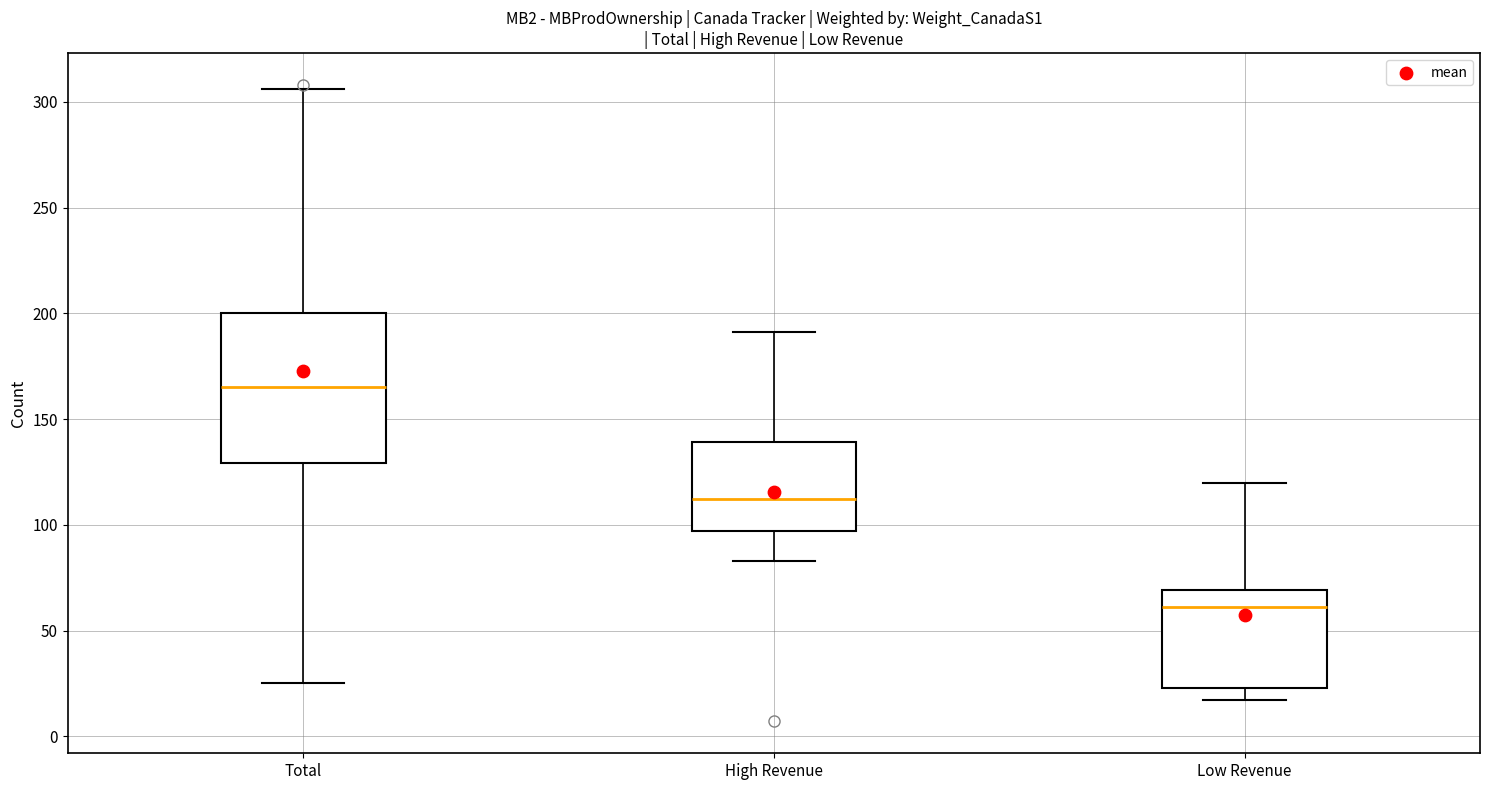

Reading left to right, transcribe this box plot: for each box, give where its median line is, the range the box spans, and where its two whiskers end, as read against the y-axis. The values are not printed on the chart, so give them approximately, as read against the axis.

Total: median 165, box 130 to 200, whiskers 25 to 305
High Revenue: median 110, box 95 to 140, whiskers 85 to 190
Low Revenue: median 60, box 25 to 70, whiskers 15 to 120